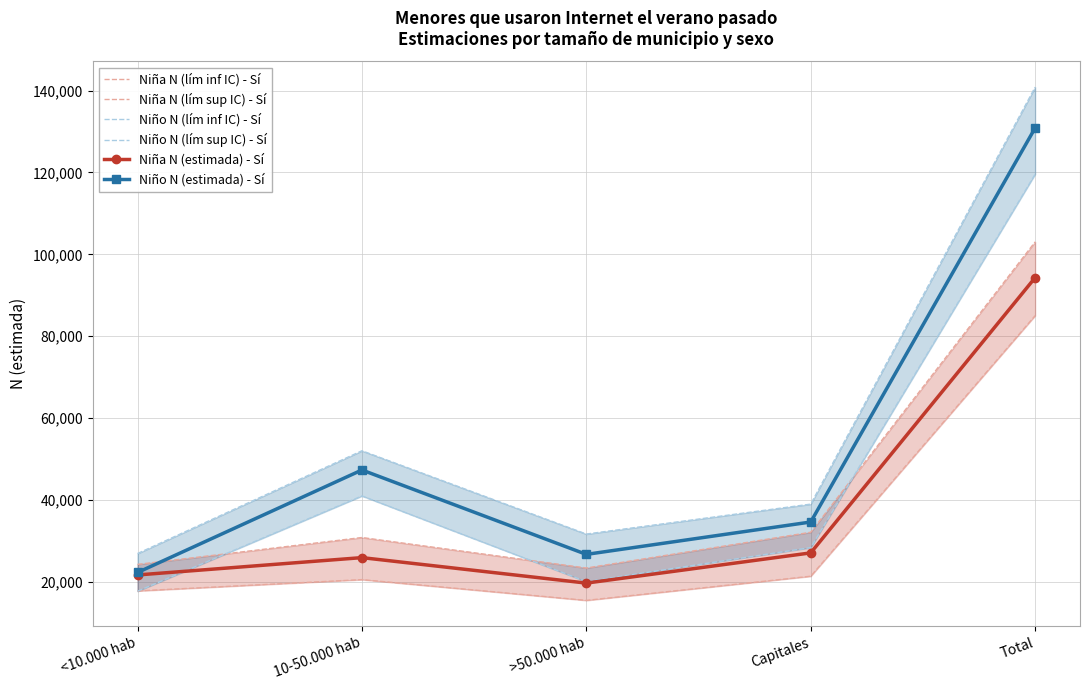

What is the average value of the Niña N (estimada) - Sí series?

37722